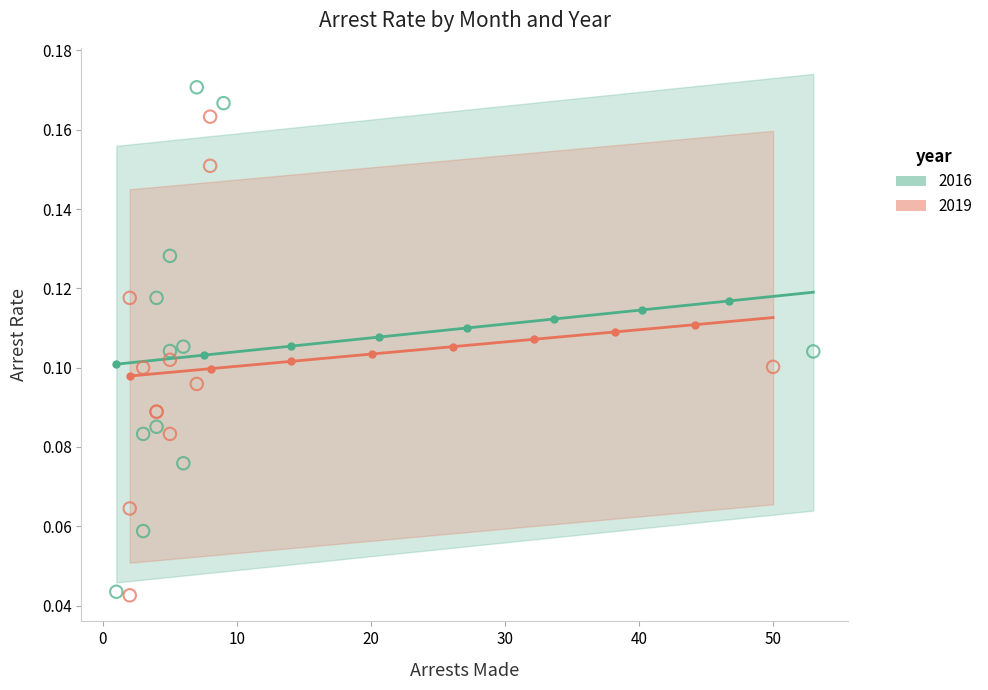

What are all the series names shown in the legend?

2016, 2019